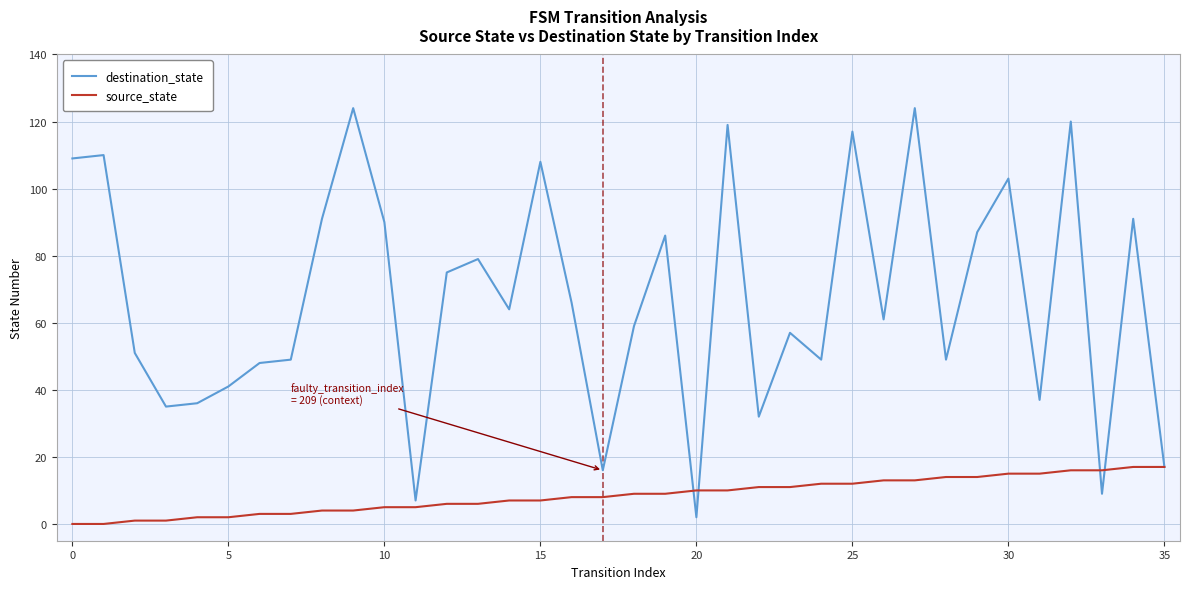

List the series in order of their peak value, highest first.

destination_state, source_state